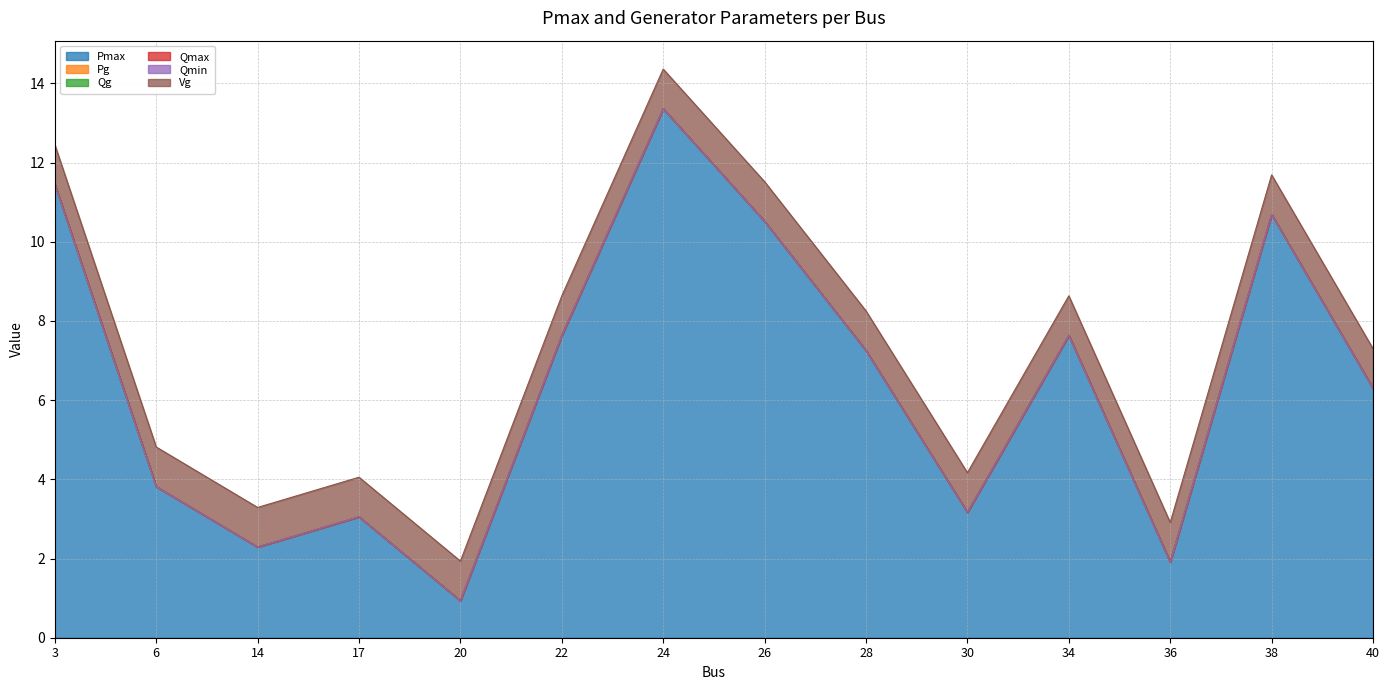

Which series has the widest spread of values?

Pmax